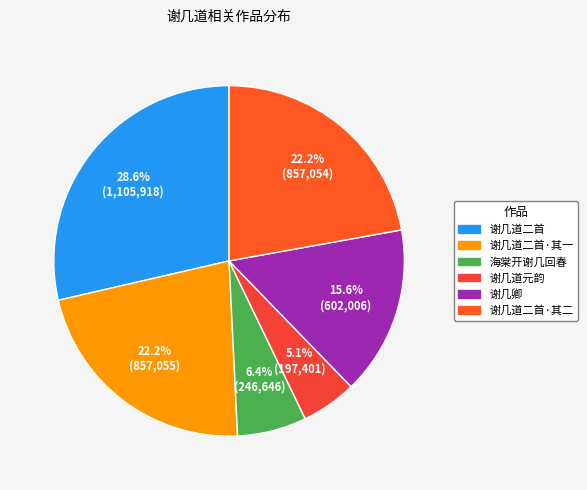

To the nearest percent, what is the average slice percentage?

17%